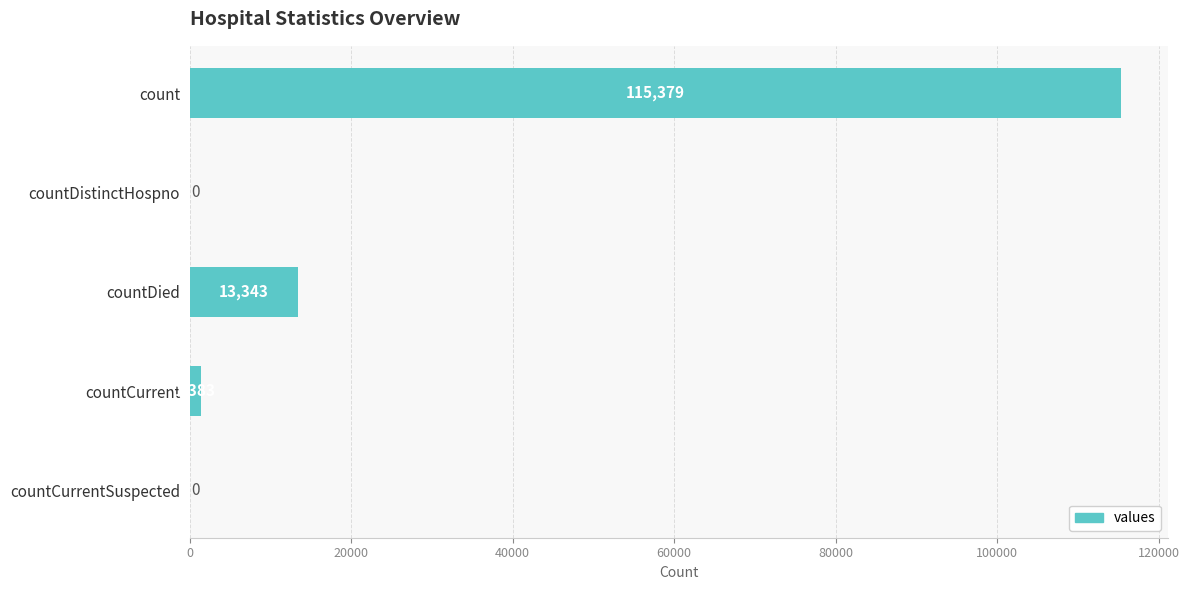

Reading top to bottom, transcribe all the data shown in this chart.

count=115379	countDistinctHospno=0	countDied=13343	countCurrent=1383	countCurrentSuspected=0